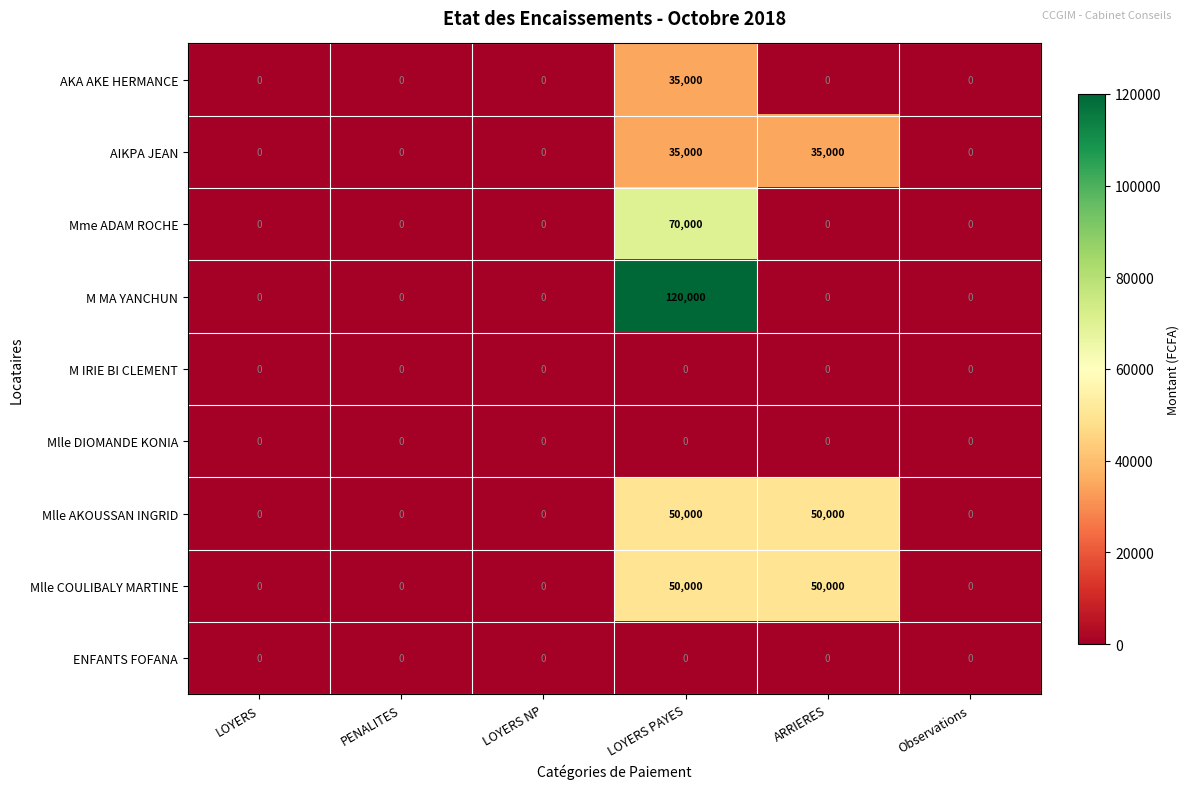

Count the number of categories in the chart.

6